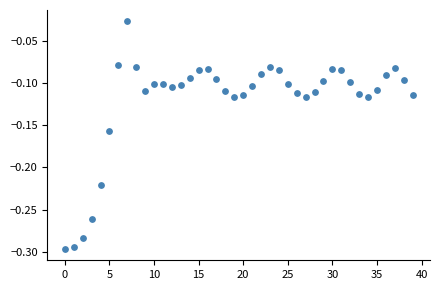

What is the range of Y values (max minus min)?

0.3